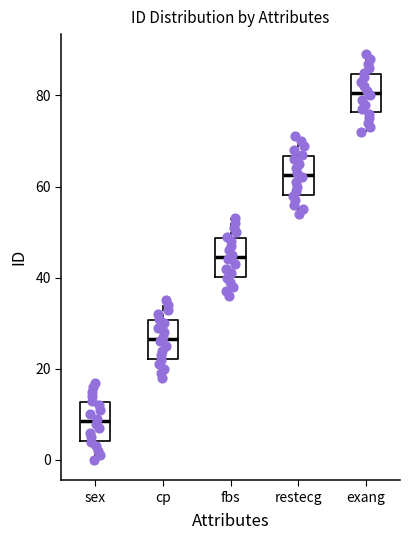

Which box has the highest median line?

exang